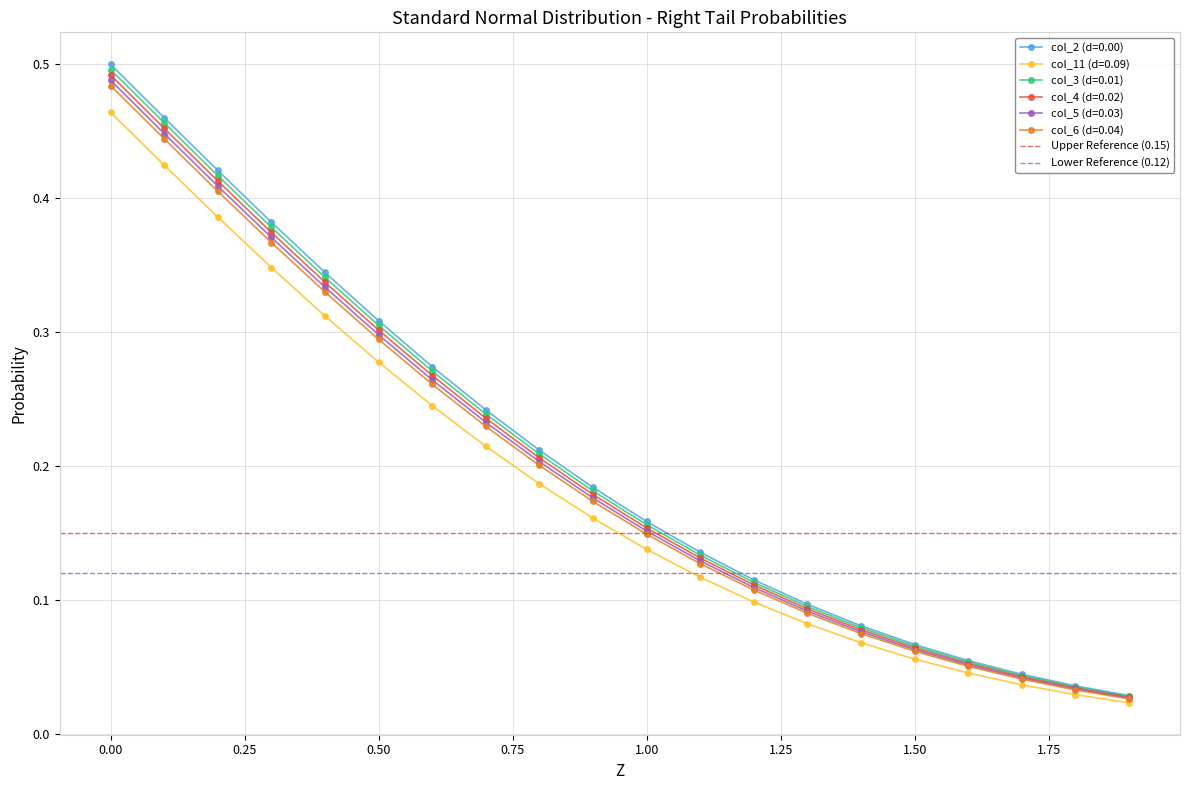

True or false: col_3 (d=0.01) has more than 1 points higher than both neighbors.

False